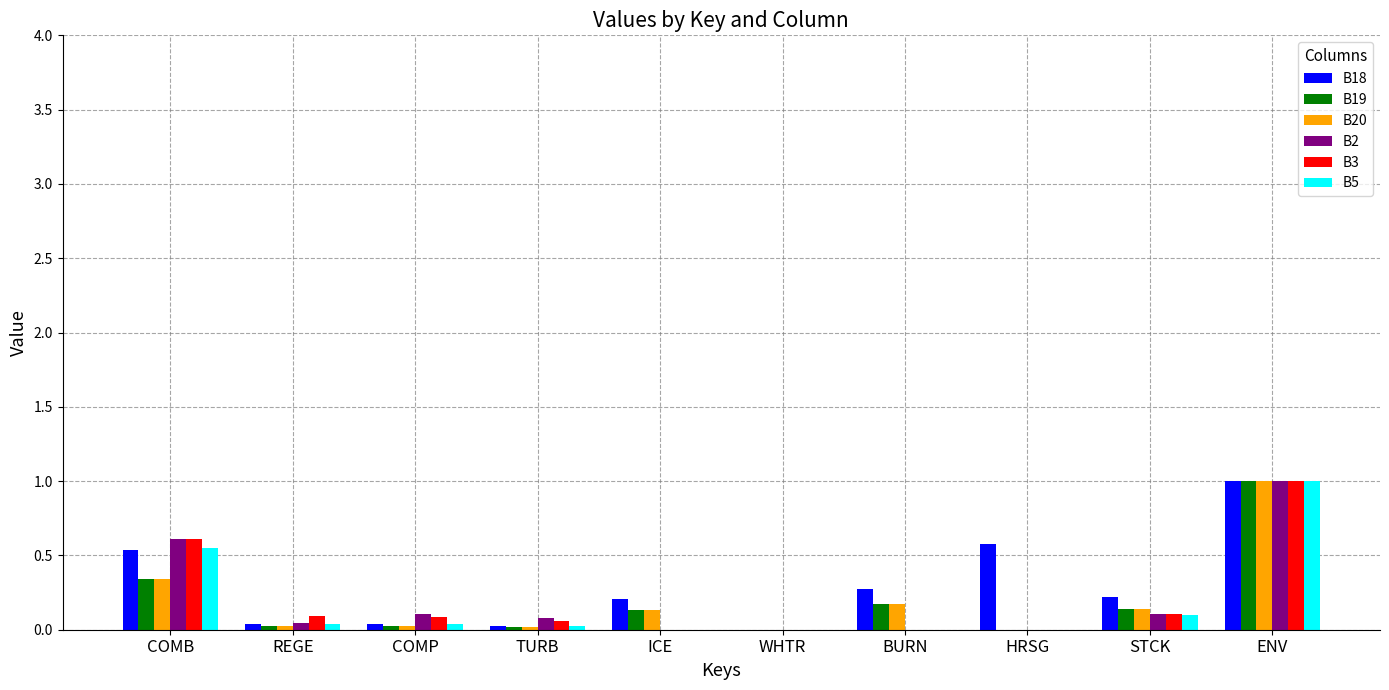

At which category is the sum across all series the highest?

ENV